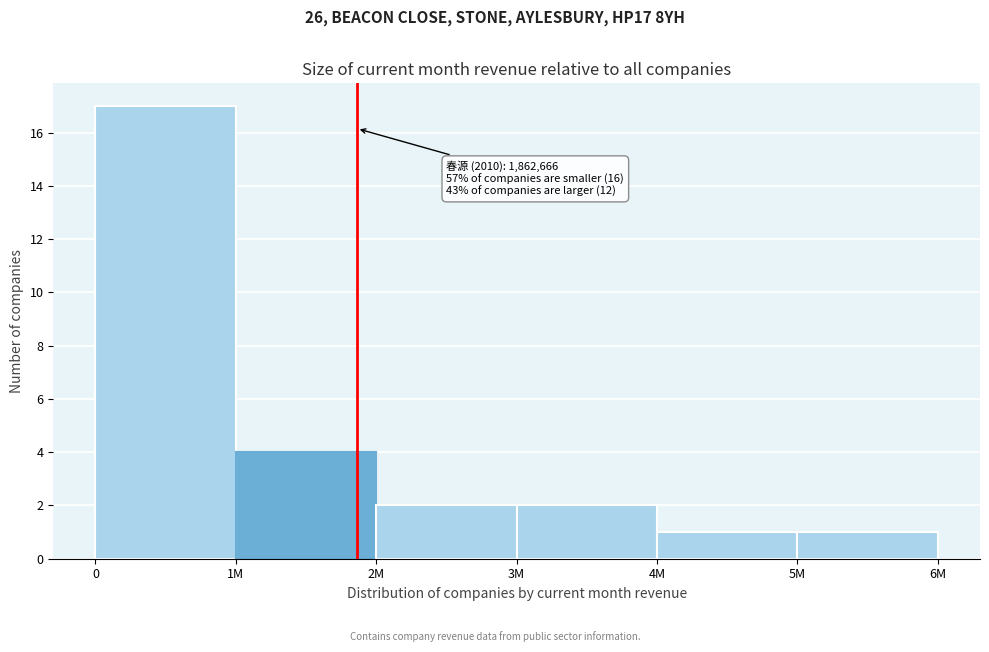

Reading left to right, list all the values displayed in this chart.

0=17	1M=4	2M=2	3M=2	4M=1	5M=1